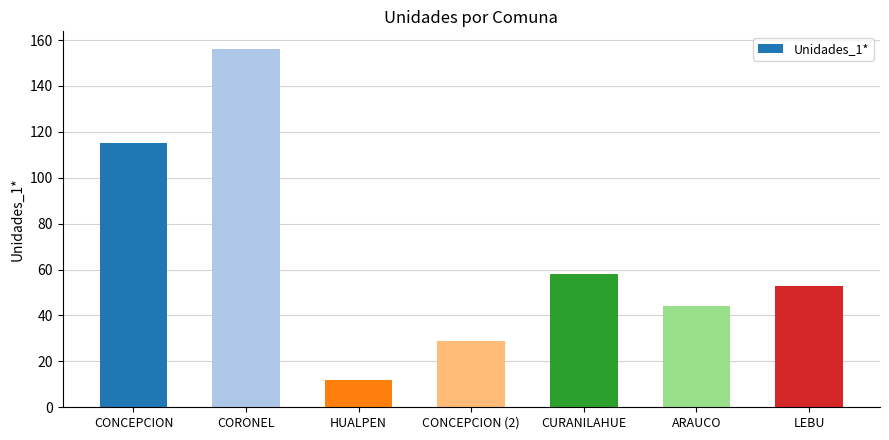

What is the change in value from HUALPEN to CONCEPCION (2)?

+17